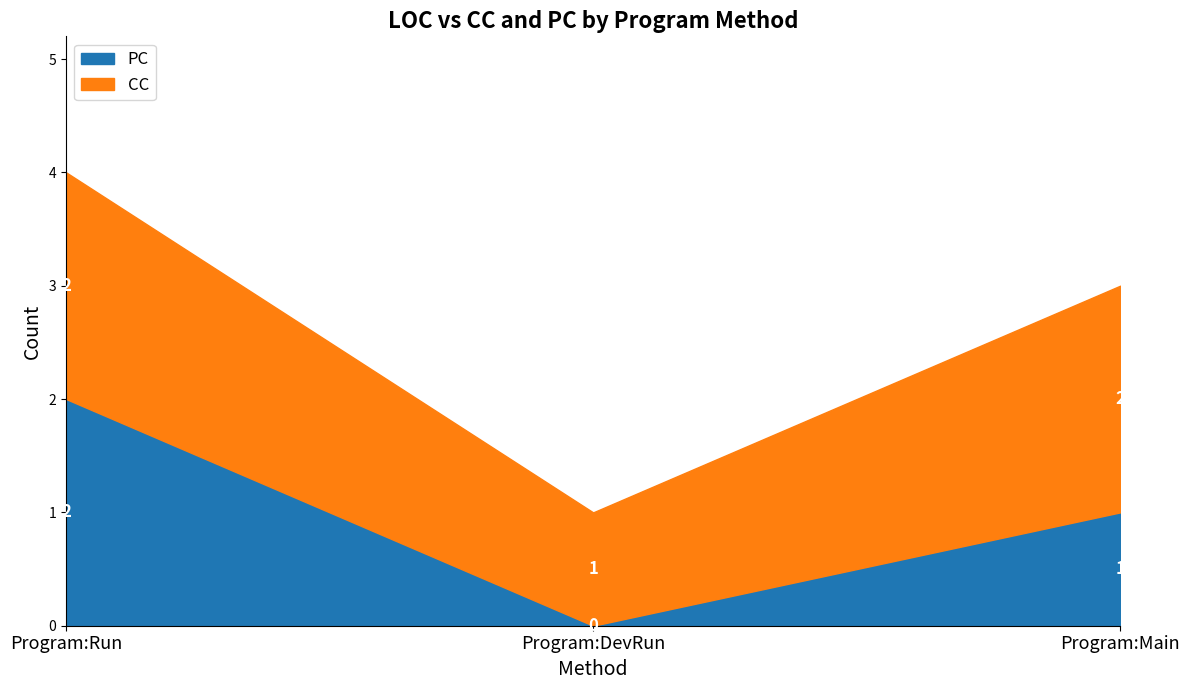

What is the spread (max minus min) of values at Program:Main?

1